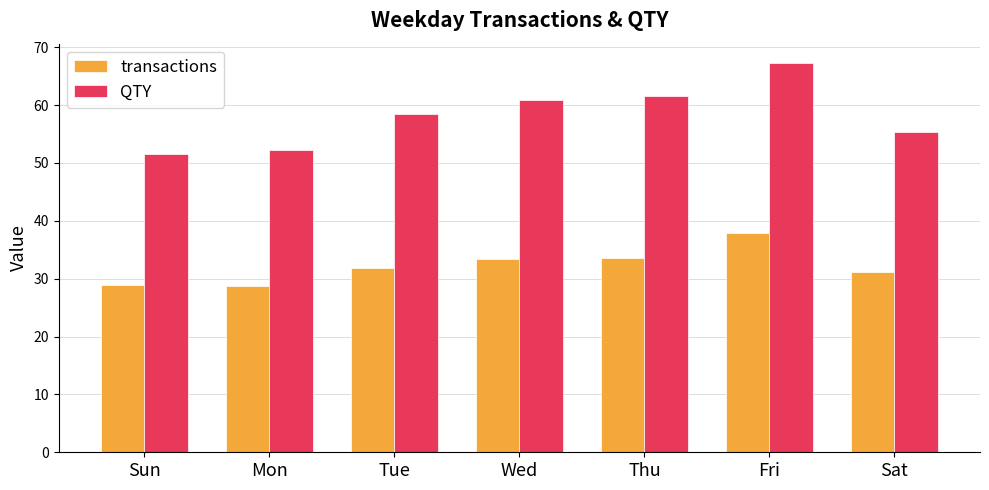

Which series has the widest spread of values?

QTY